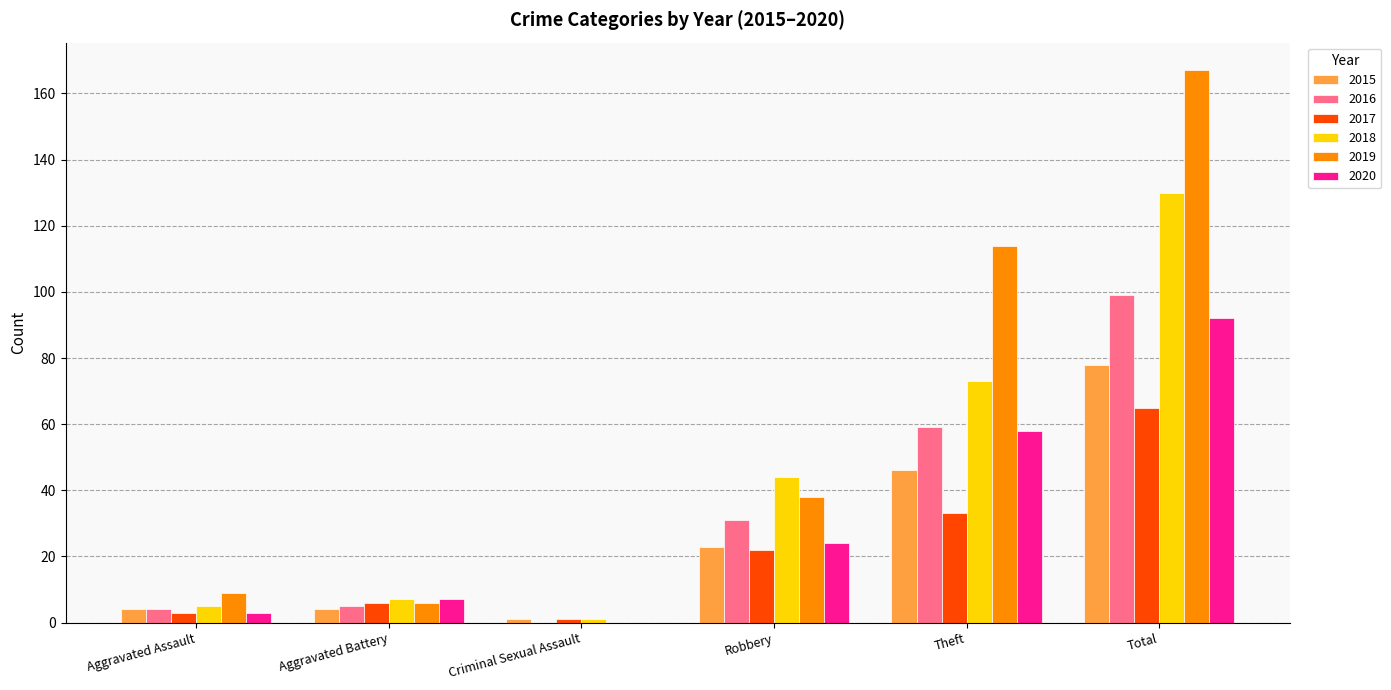

What is the sum of all 2015 values?

156